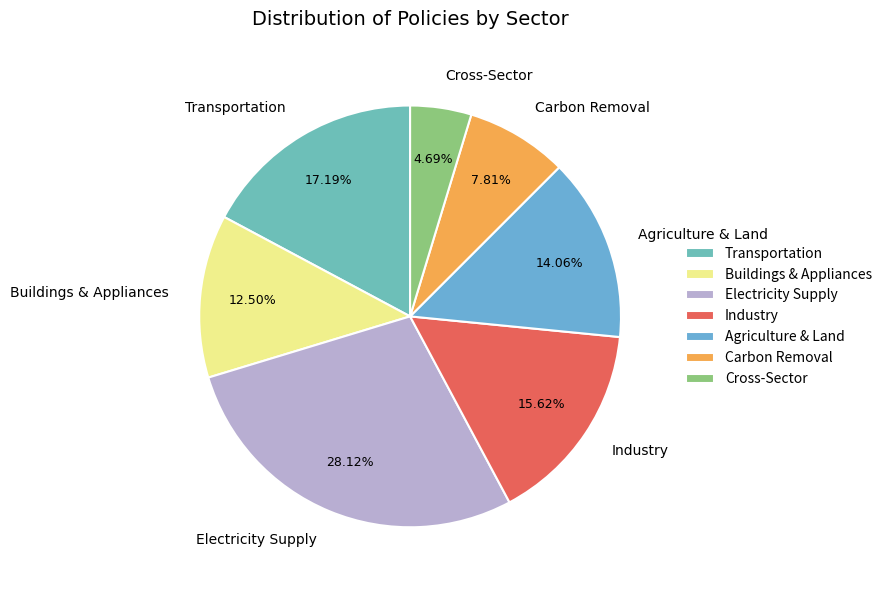

To the nearest percent, what is the average slice percentage?

14%